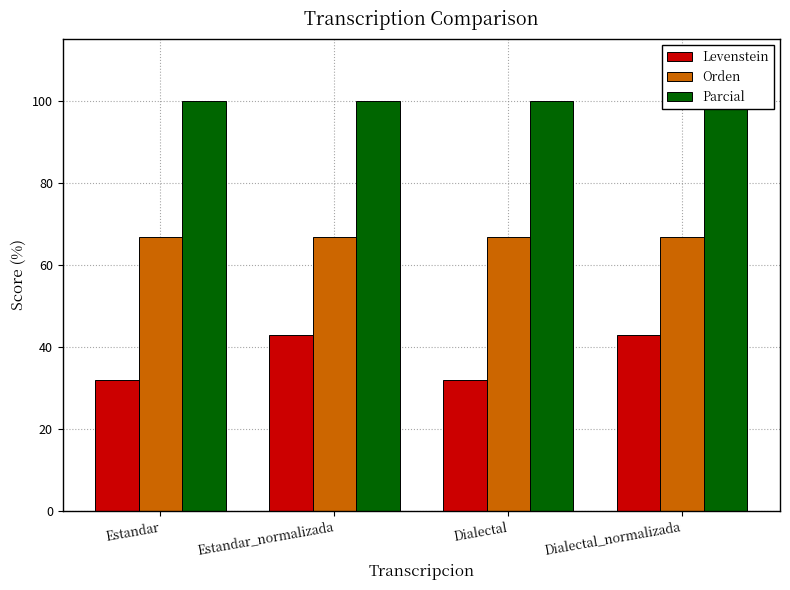

At which label is Parcial closest to 100?

Estandar